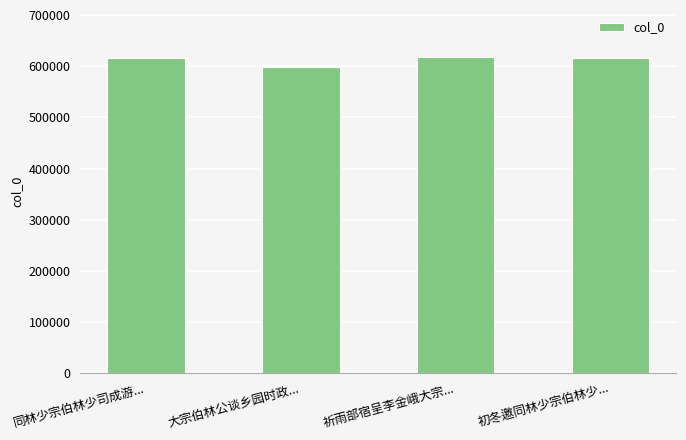

What is the sum of the values at 祈雨部宿呈李金峨大宗... and 初冬邀同林少宗伯林少...?

1233904